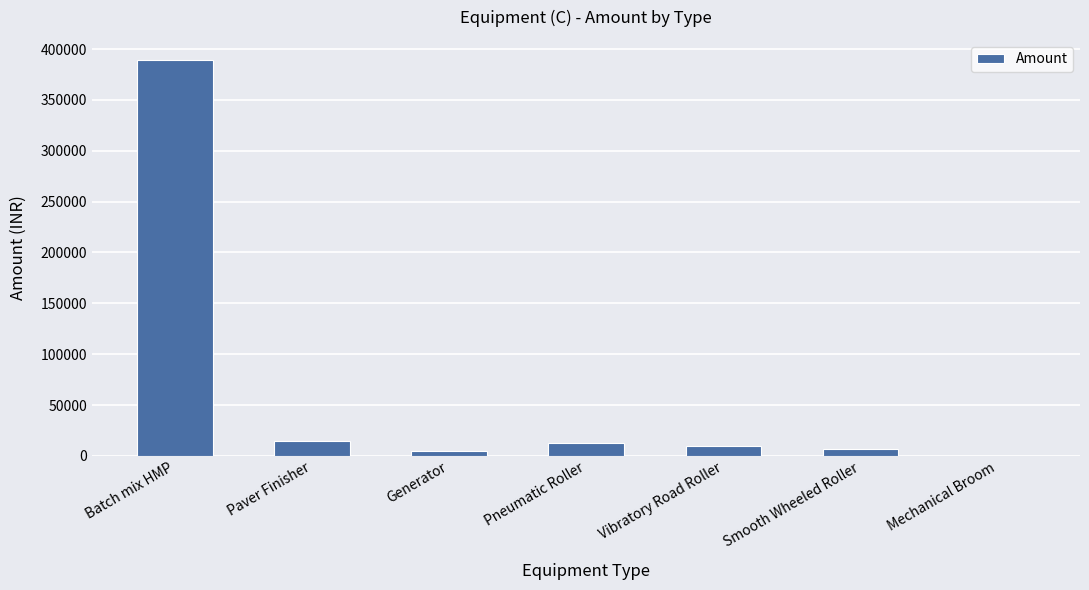

How many series are shown in this chart?

1